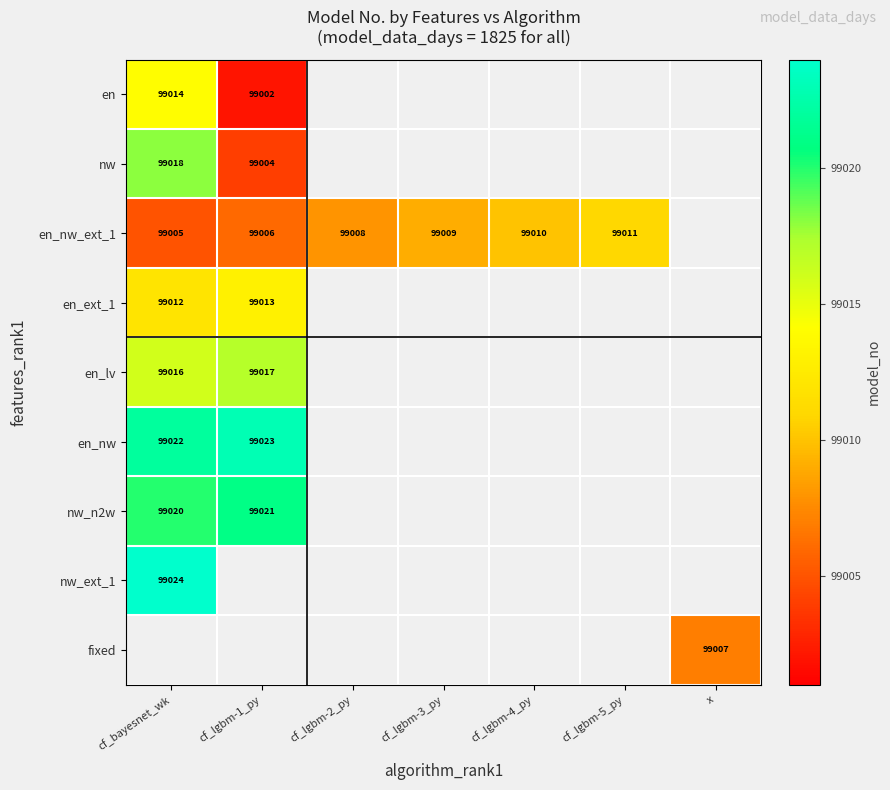

The en series shows 99002 at cf_lgbm-1_py. True or false?

True